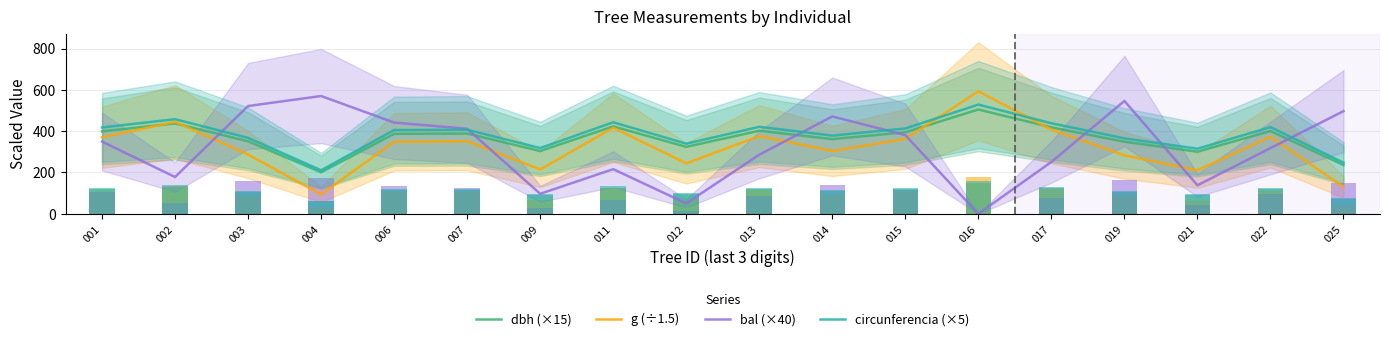

Reading right to left, what are all the values shown in this chart?

dbh (×15): 025=236.2	022=400.5	021=300.8	019=348.8	017=418.5	016=504.8	015=394.5	014=361.5	013=402.0	012=324.0	011=423.0	009=303.8	007=388.5	006=387.0	004=201.0	003=351.0	002=437.2	001=399.0
g (÷1.5): 025=129.9	022=373.3	021=210.5	019=283.0	017=407.6	016=592.9	015=362.2	014=304.1	013=376.1	012=244.3	011=416.4	009=214.7	007=351.2	006=348.5	004=94.0	003=286.7	002=444.9	001=370.5
bal (×40): 025=496.8	022=318.0	021=138.0	019=546.0	017=251.2	016=0.0	015=380.8	014=471.2	013=286.0	012=50.4	011=216.0	009=96.8	007=411.6	006=441.6	004=570.0	003=521.6	002=178.0	001=349.6
circunferencia (×5): 025=247.4	022=419.4	021=314.9	019=365.2	017=438.2	016=528.5	015=413.1	014=378.5	013=420.9	012=339.3	011=443.0	009=318.1	007=406.9	006=405.2	004=210.5	003=367.6	002=457.9	001=417.8